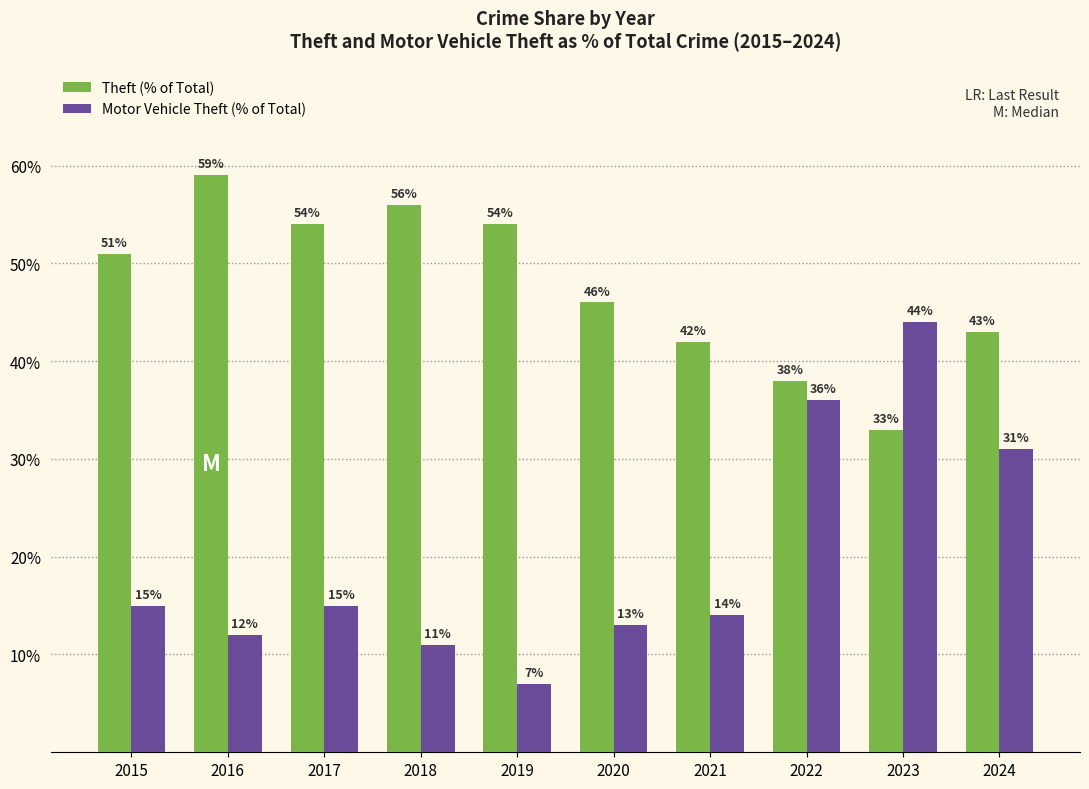

Which label corresponds to the smallest value in the chart?

2019